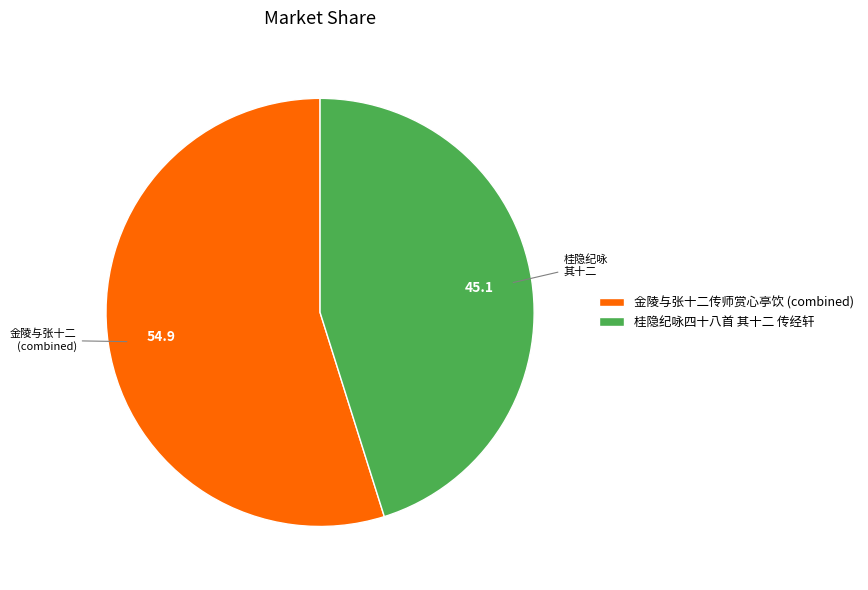

Does 桂隐纪咏四十八首 其十二 传经轩 account for over 50% of the chart?

No